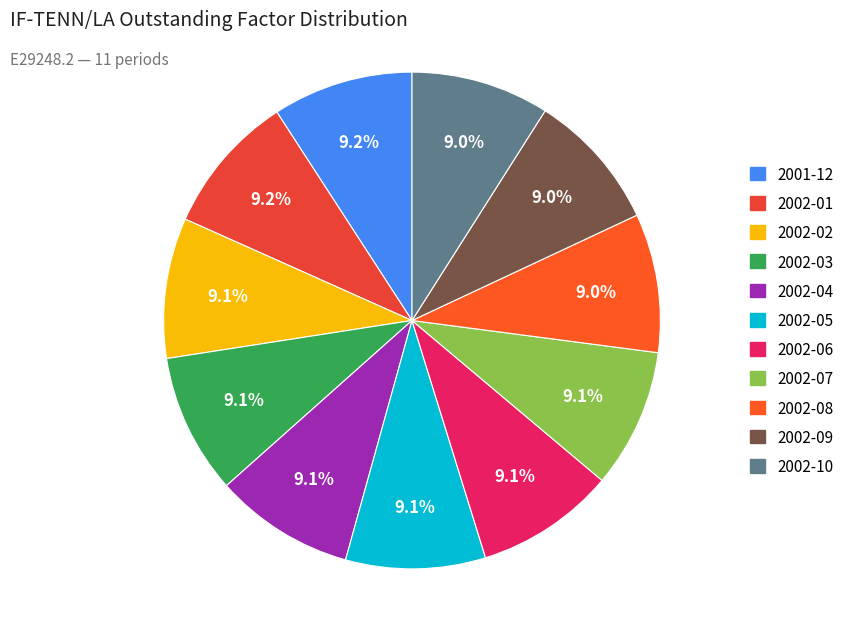

Rank the categories by value from lowest to highest.

2002-10, 2002-09, 2002-08, 2002-07, 2002-06, 2002-05, 2002-04, 2002-03, 2002-02, 2002-01, 2001-12